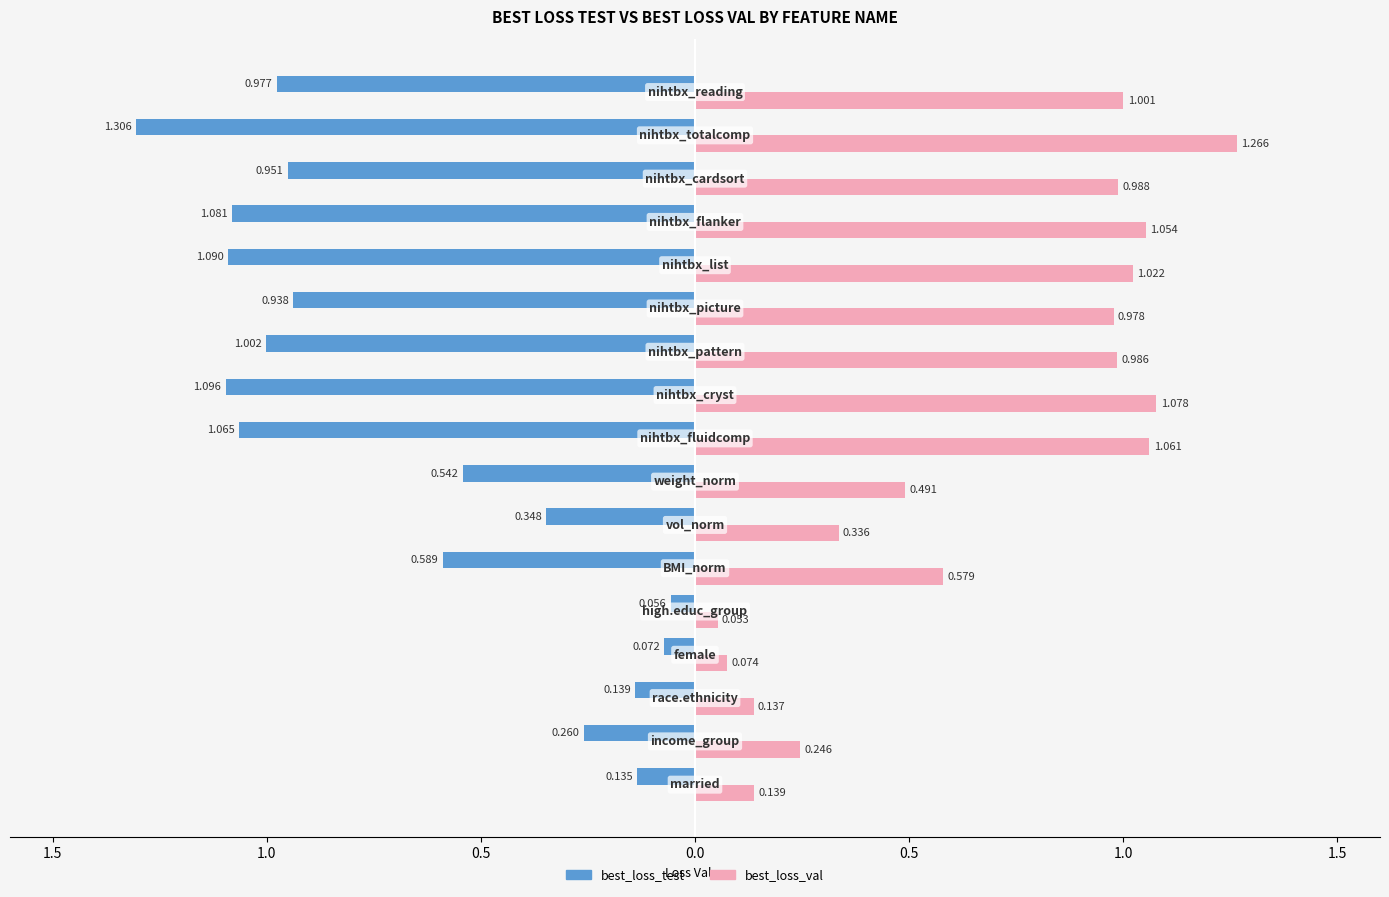

What are all the series names shown in the legend?

best_loss_test, best_loss_val